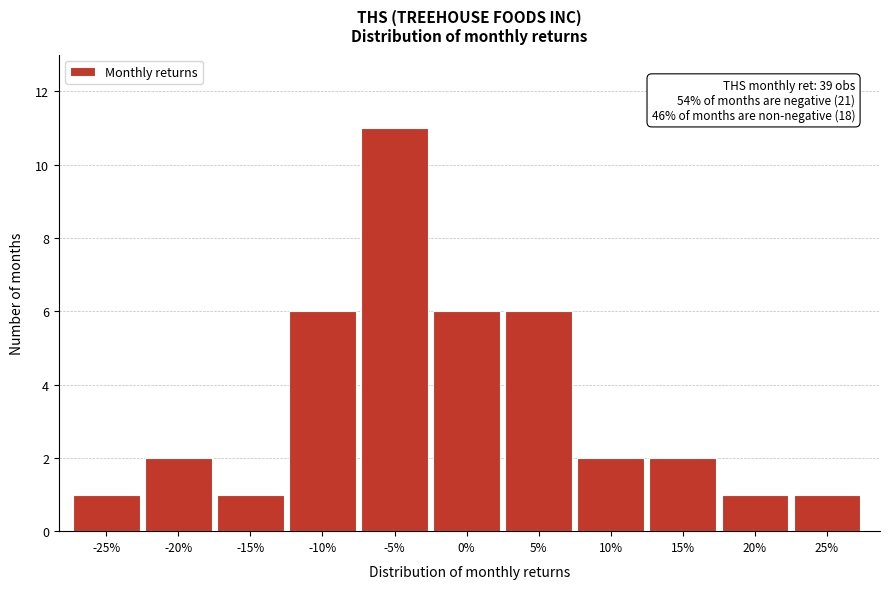

Reading right to left, list all the values displayed in this chart.

1	1	2	2	6	6	11	6	1	2	1